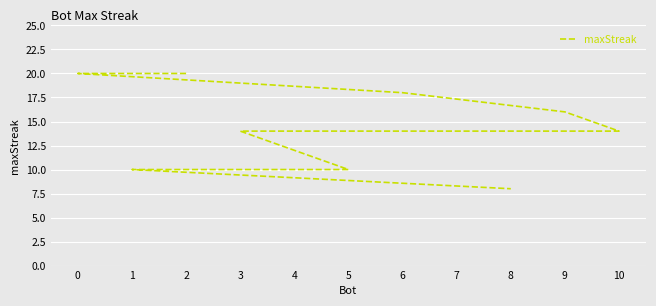

What position from the left is 3?

8